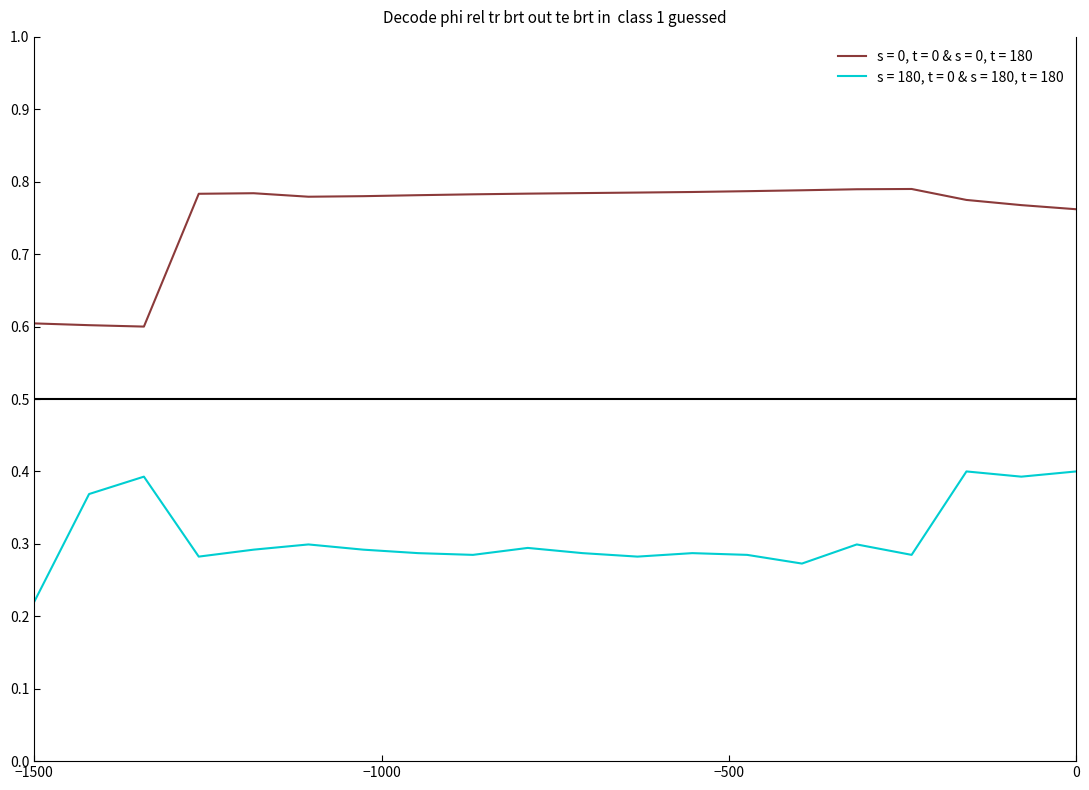

Which series has the largest range (max minus min)?

s = 0, t = 0 & s = 0, t = 180